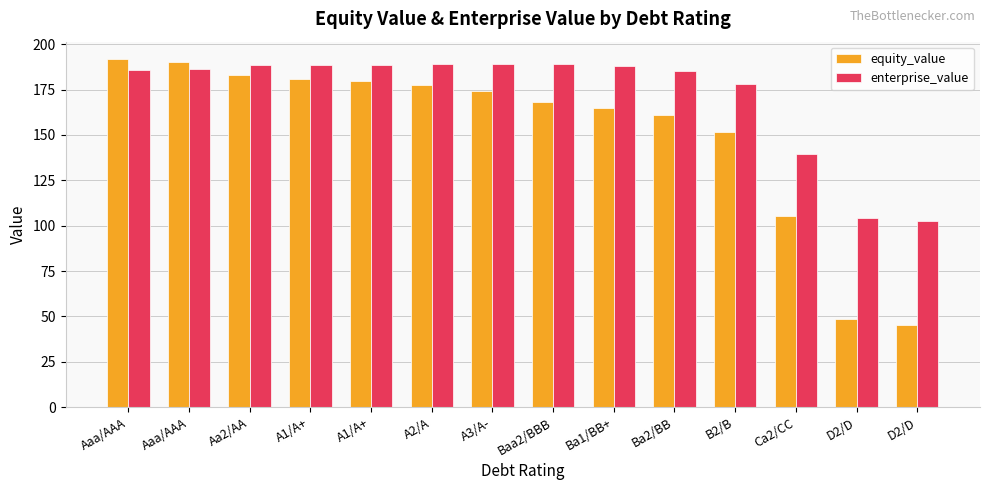

Rank the series by their maximum value, from lowest to highest.

enterprise_value, equity_value